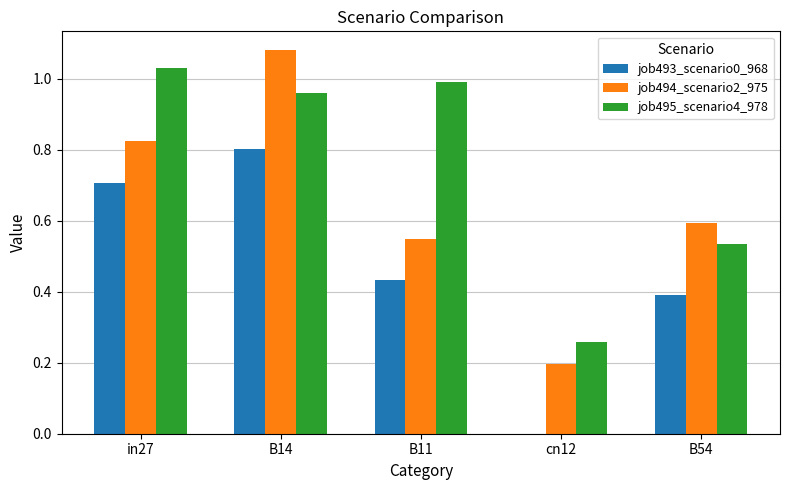

Count the number of categories in the chart.

5